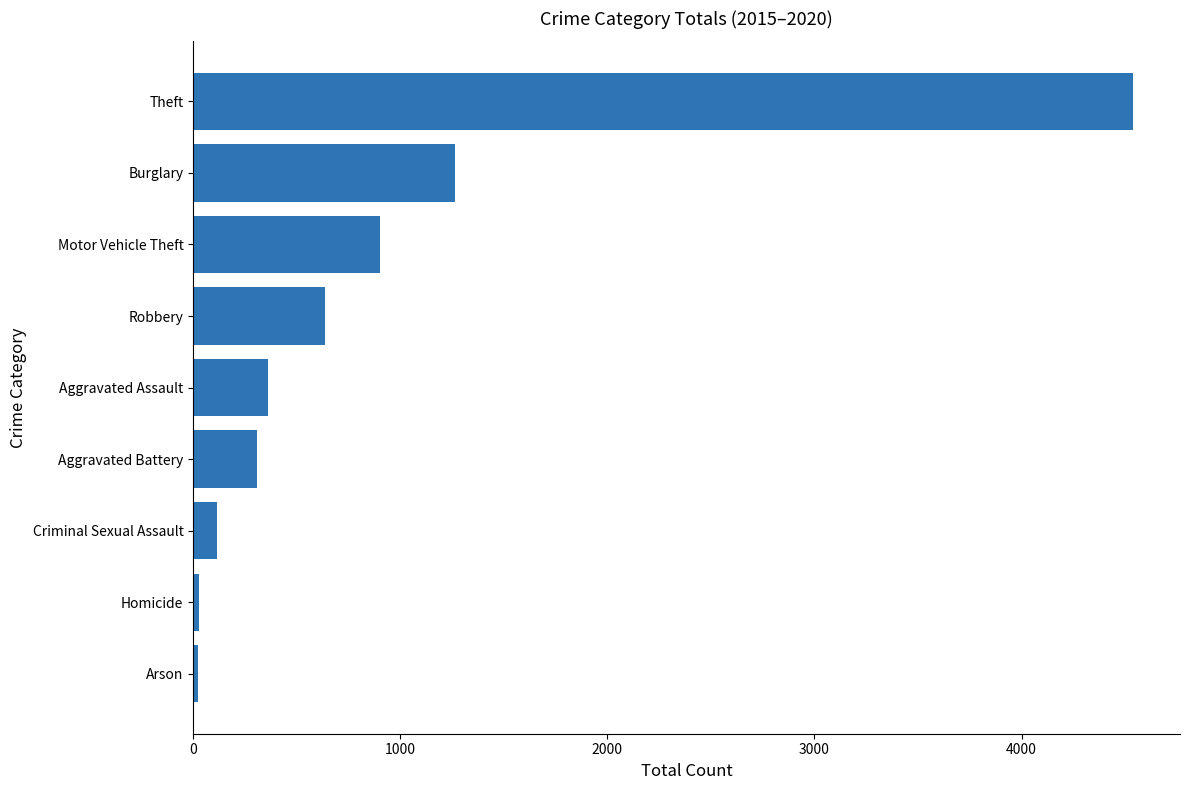

Count the number of data series in this chart.

1